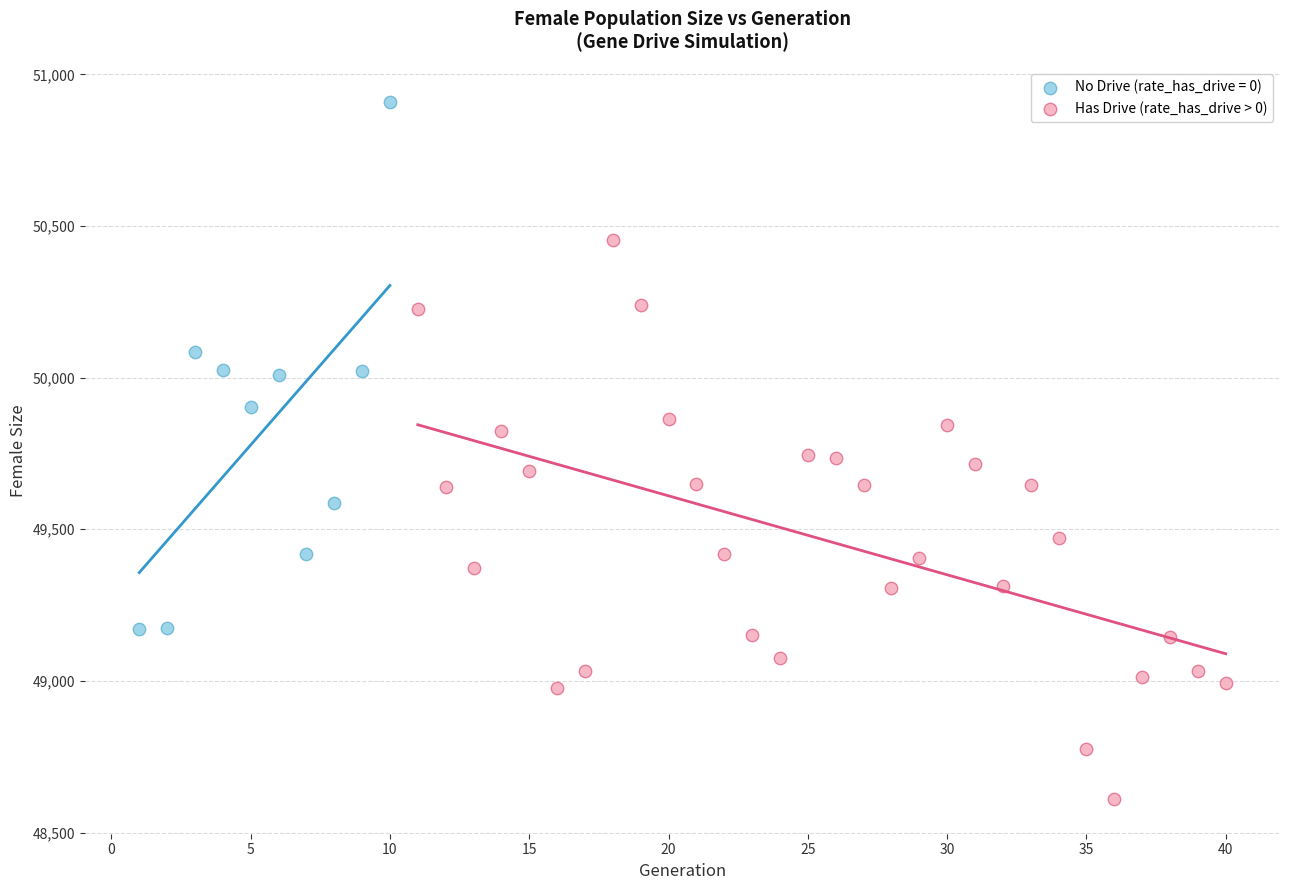

Which series reaches the minimum Y coordinate?

Has Drive (rate_has_drive > 0)